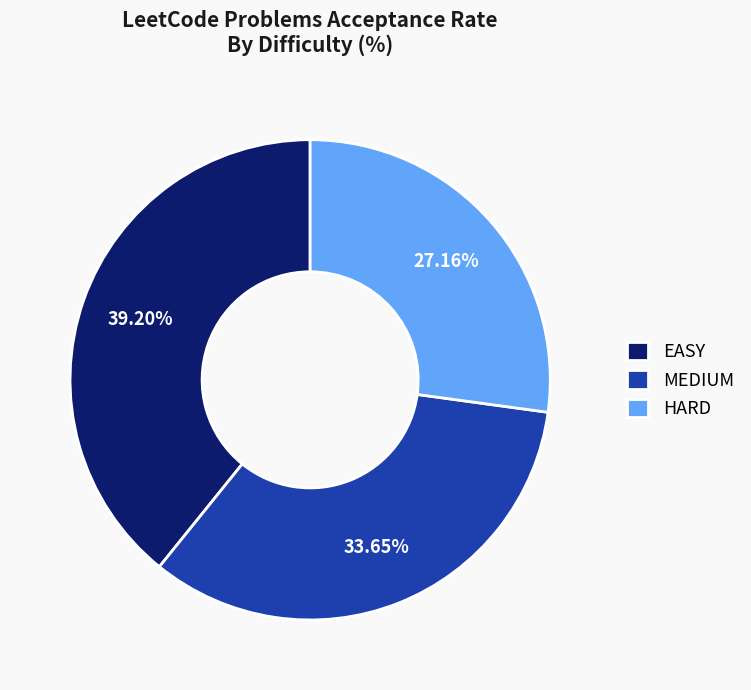

How many slices are in this pie chart?

3